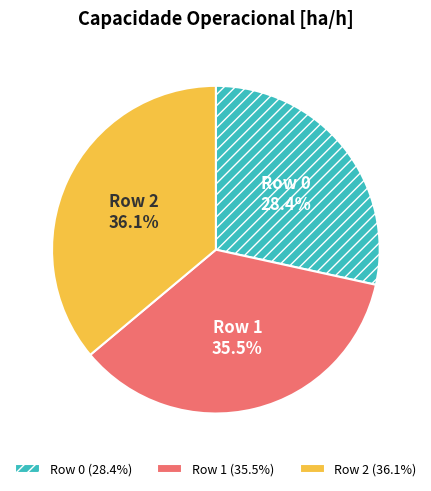

Rank the categories by value from highest to lowest.

Row 2, Row 1, Row 0